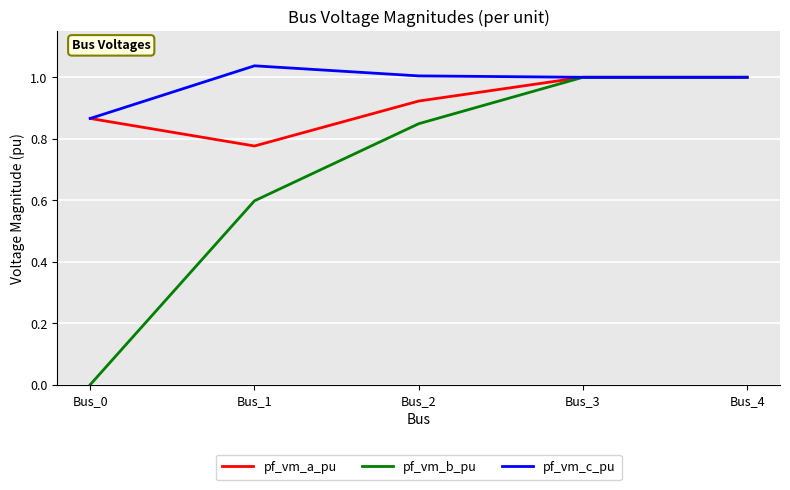

Is it true that pf_vm_b_pu equals 0.6 at Bus_1?

True